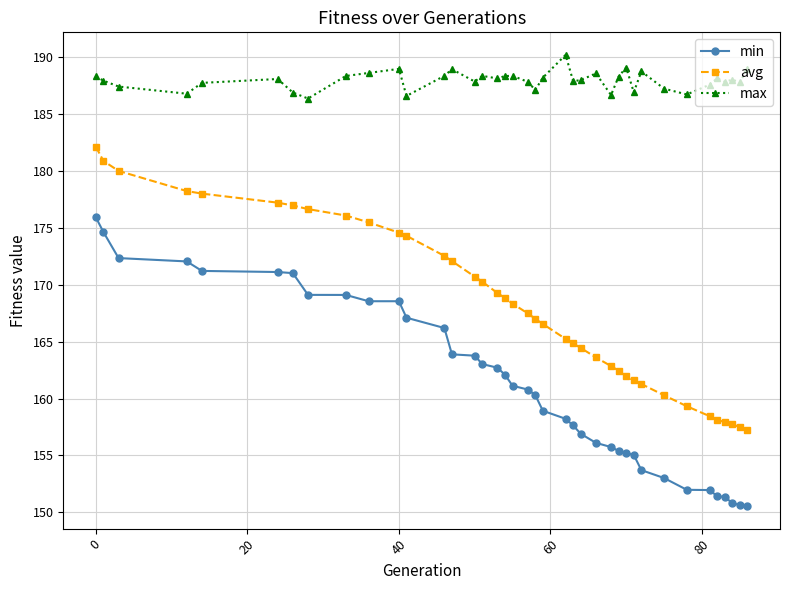

List the series in order of their peak value, lowest first.

min, avg, max